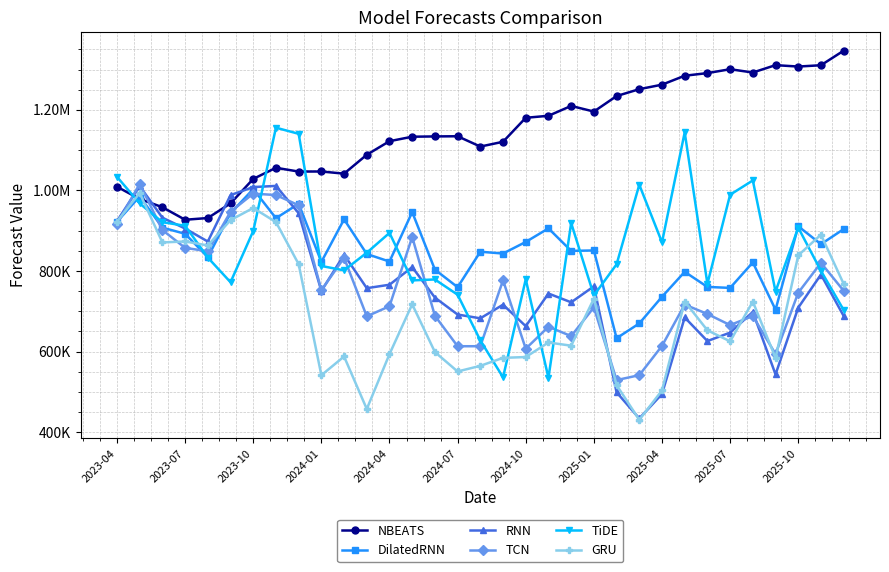

What are all the series names shown in the legend?

NBEATS, DilatedRNN, RNN, TCN, TiDE, GRU